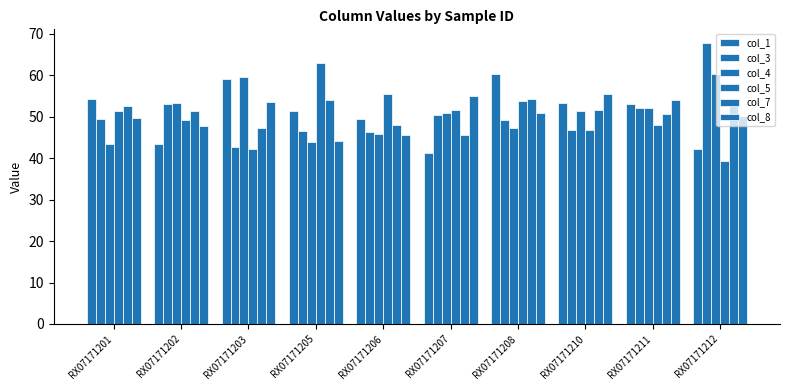

How many data points does each series have?

10